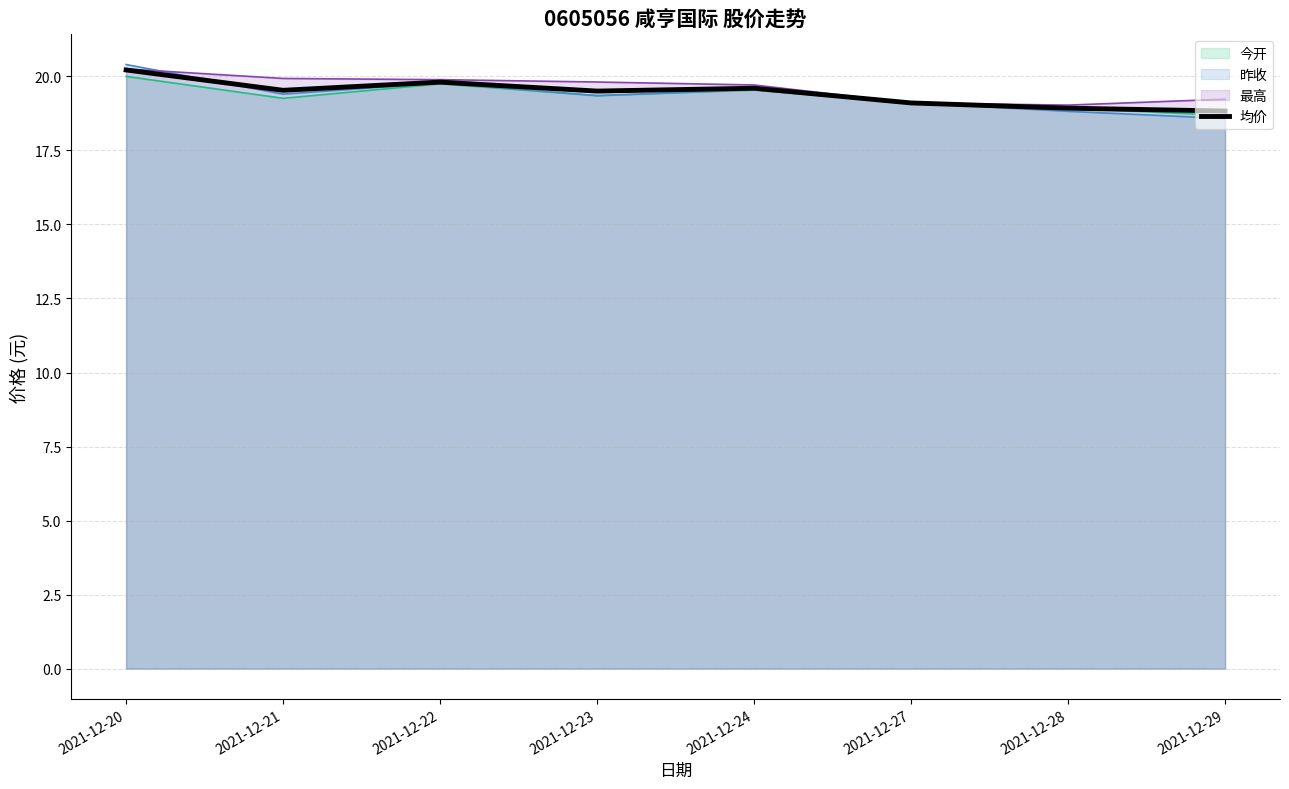

What is the difference between the maximum and second lowest values?

1.3